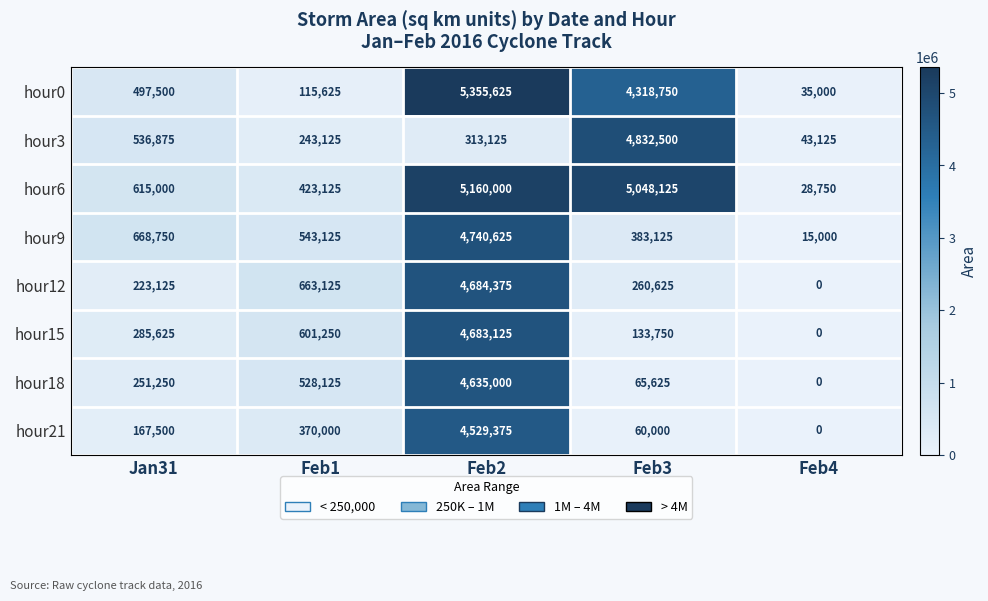

At which label does hour21 reach its minimum?

Feb4